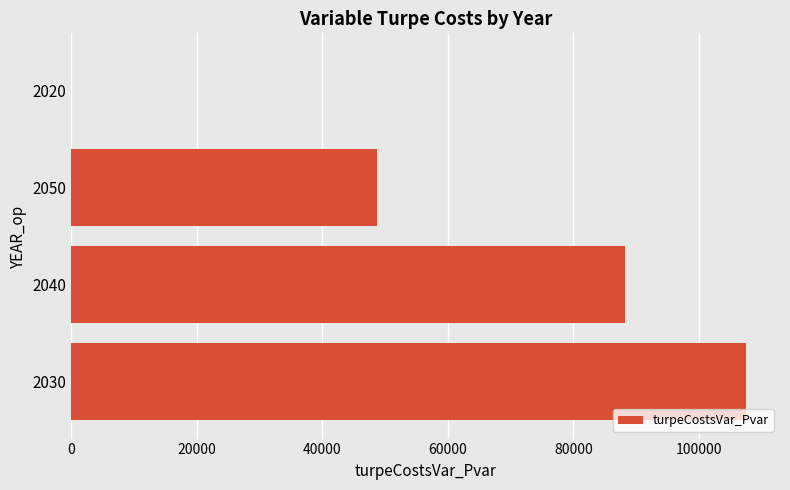

What is the sum of all values?

244561.5